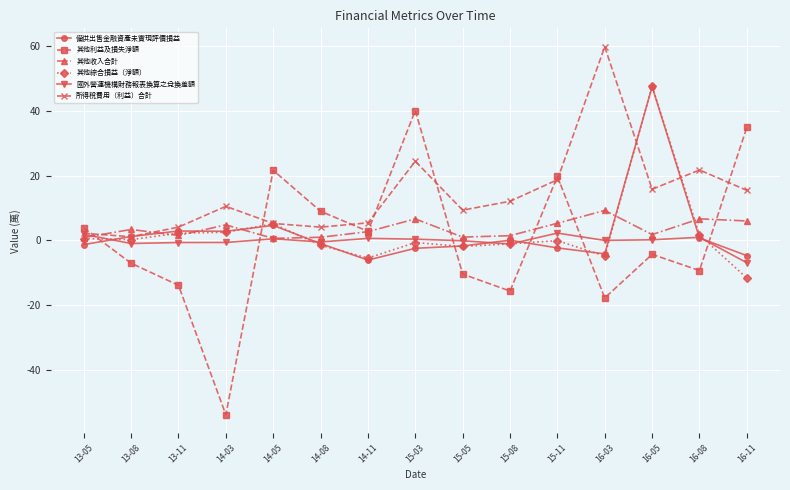

What position from the right is 16-05?

3